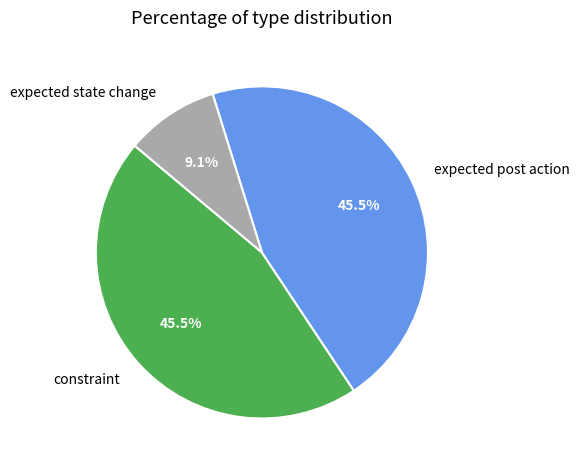

Is it true that constraint is 34% of the pie?

False